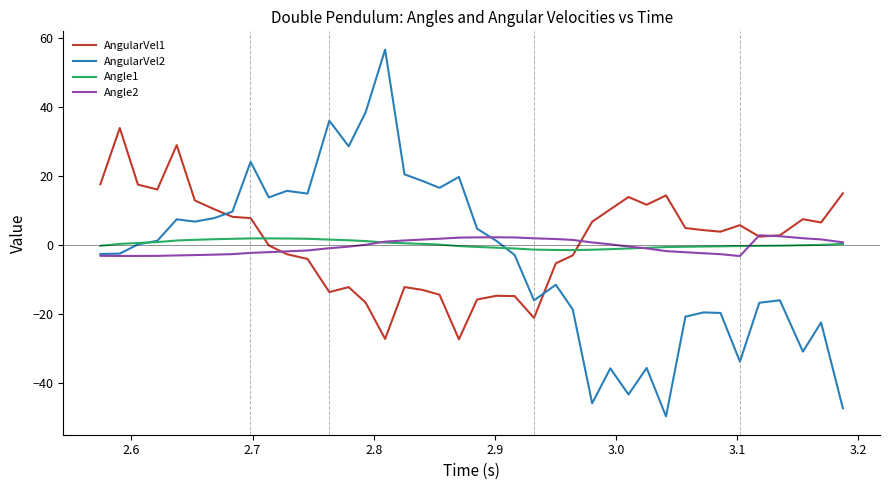

Which series ends up on top after the final intersection of AngularVel1 and Angle1?

AngularVel1